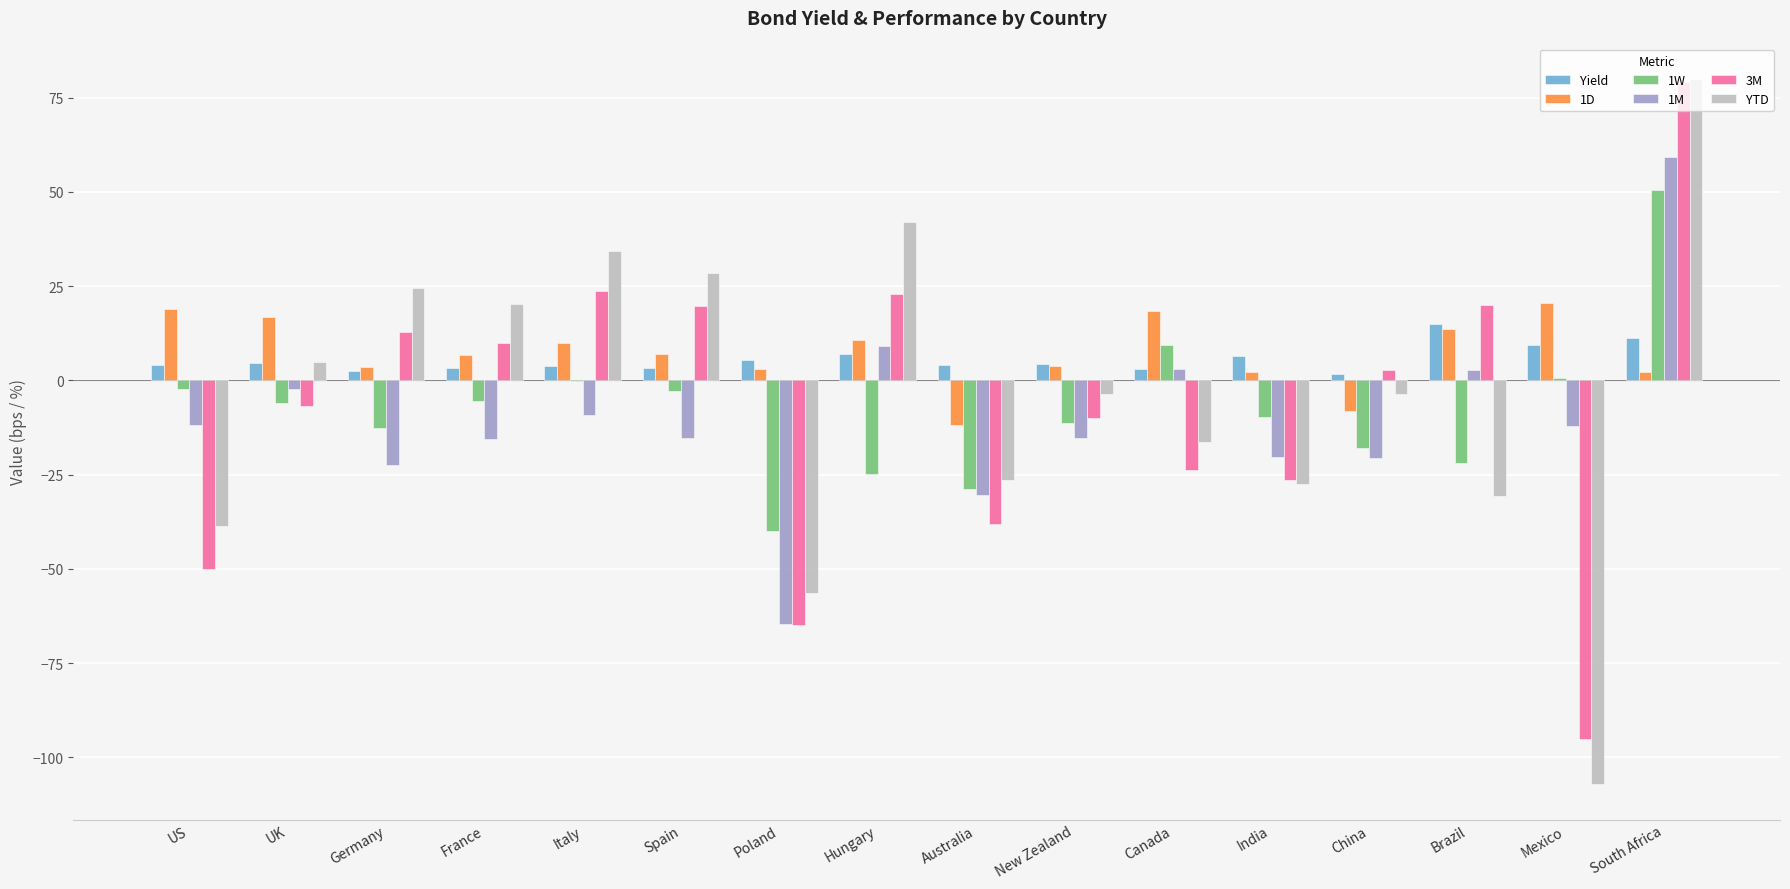

Which series has the largest total across all categories?

1D